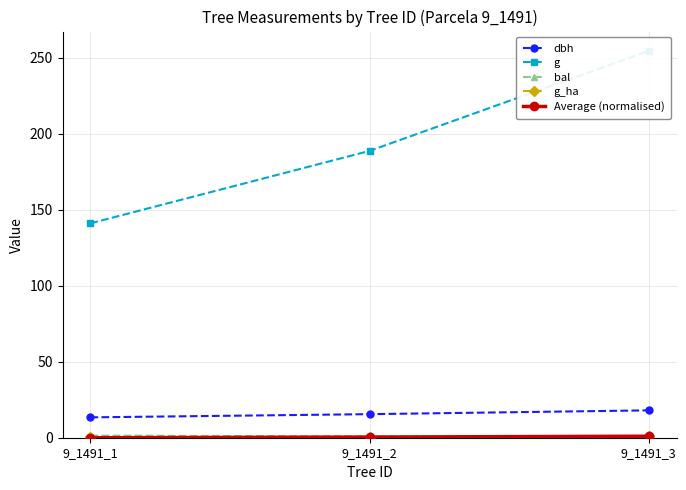

Between 9_1491_3 and 9_1491_2, which is larger?

9_1491_3